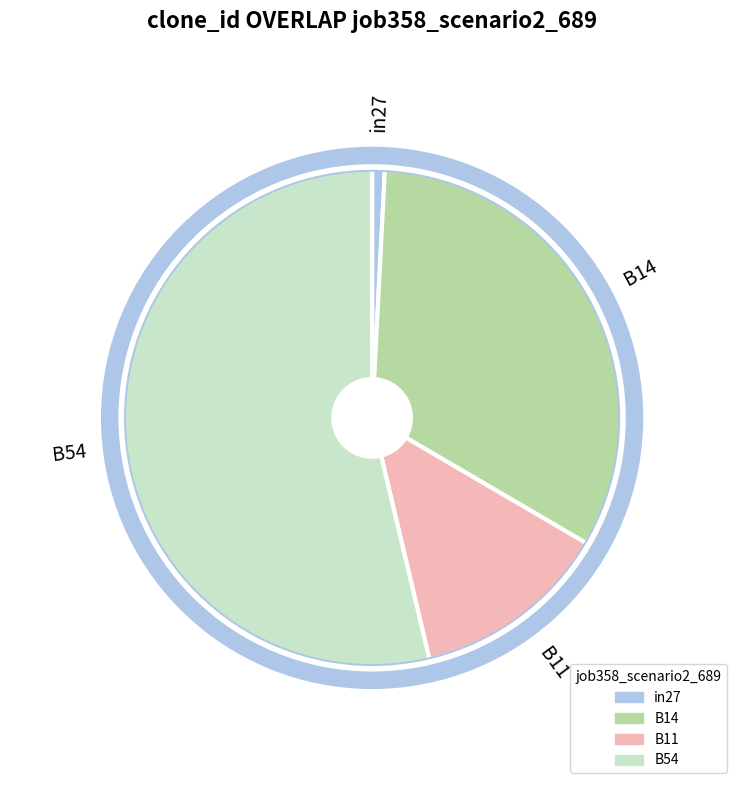

Does any single category account for the majority?

Yes